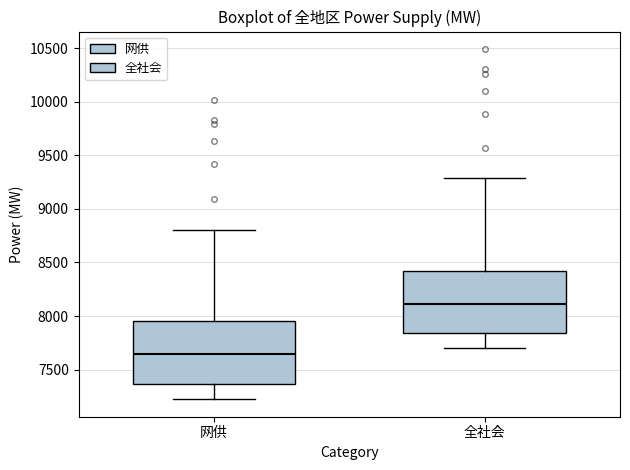

Where does the lower whisker of the box for 全社会 end on the y-axis? The values are not printed on the chart, so give them approximately, as read against the axis.

7700